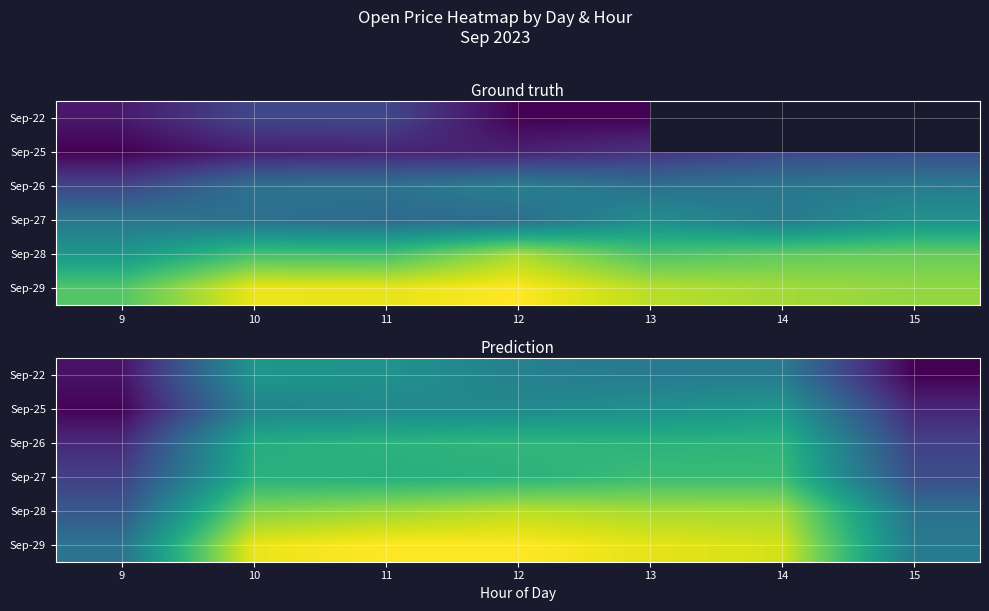

List the labels in order of Sep-27 value, largest first.

13, 14, 12, 10, 11, 15, 9